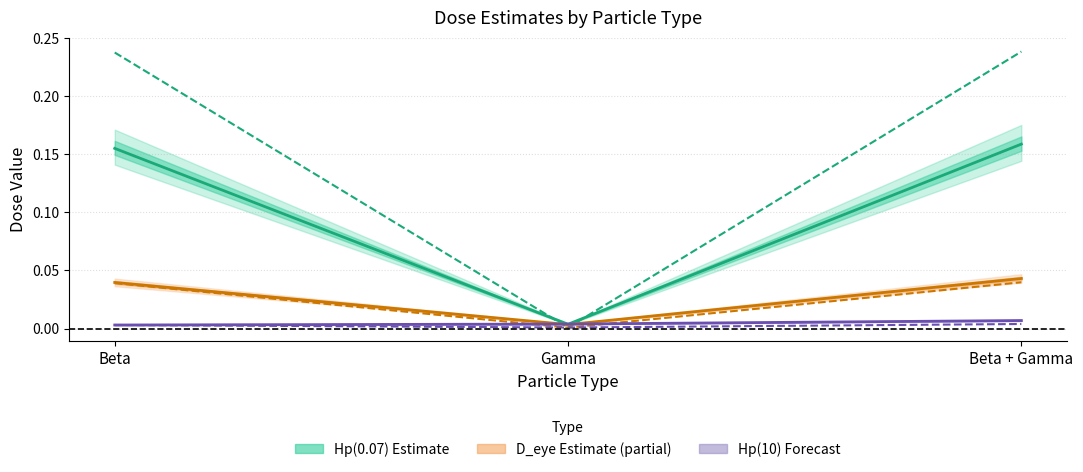

What is the label of the 1st point from the left?

Beta